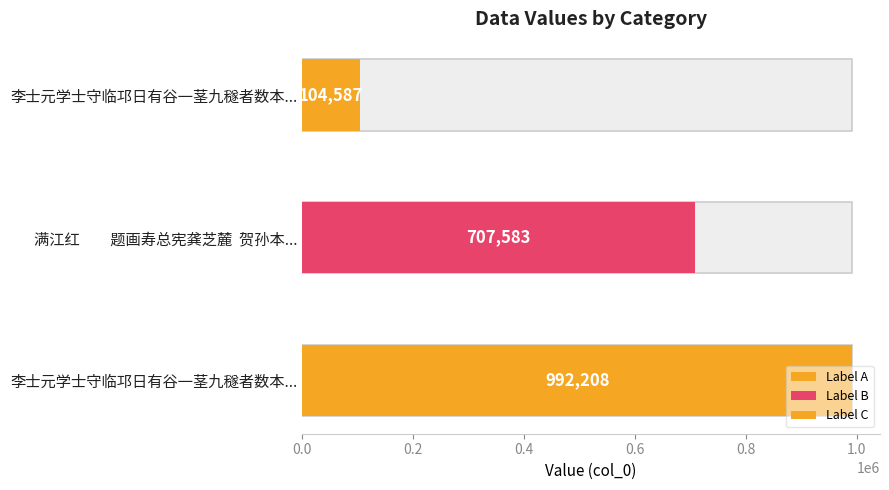

Reading right to left, extract all data points from this chart.

104587	707583	992208